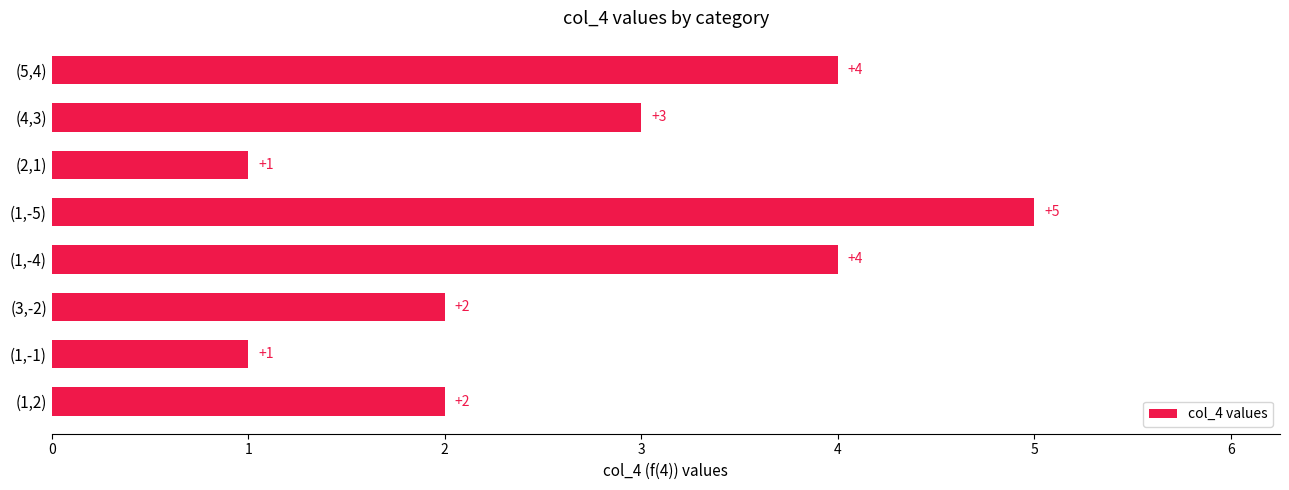

What is the sum of all values?

22